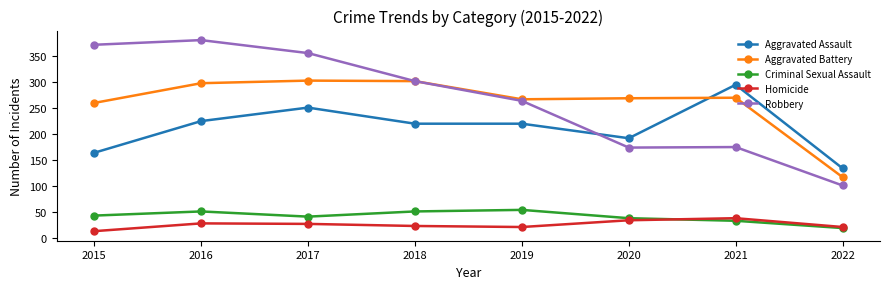

What are all the series names shown in the legend?

Aggravated Assault, Aggravated Battery, Criminal Sexual Assault, Homicide, Robbery